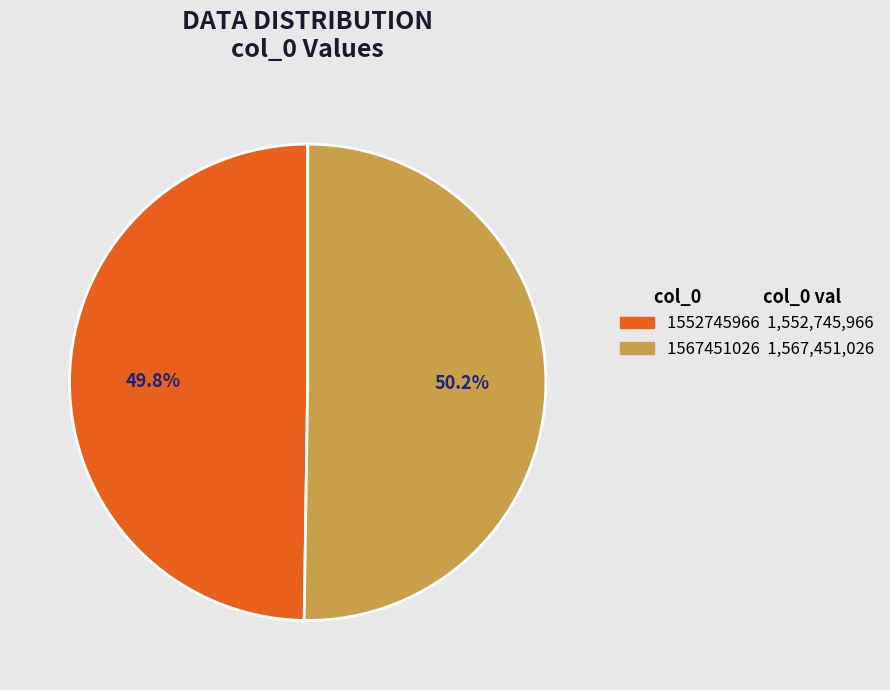

How many segments does this pie chart have?

2